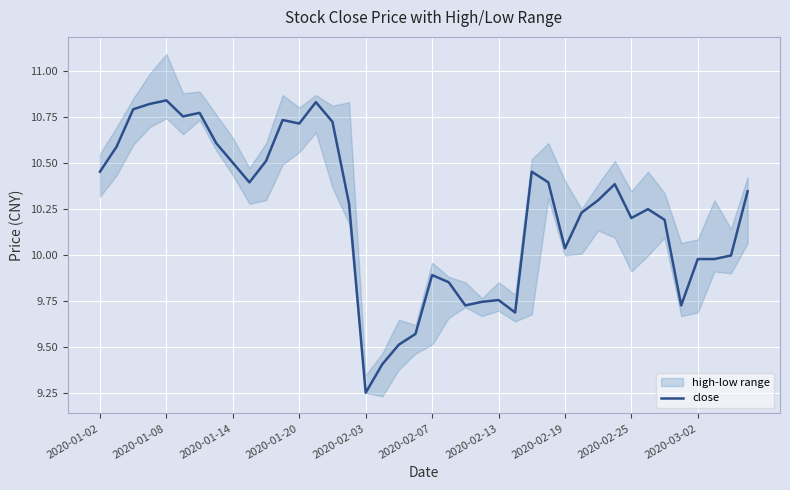

True or false: close has a value of 3.7 at 2020-02-19.

False